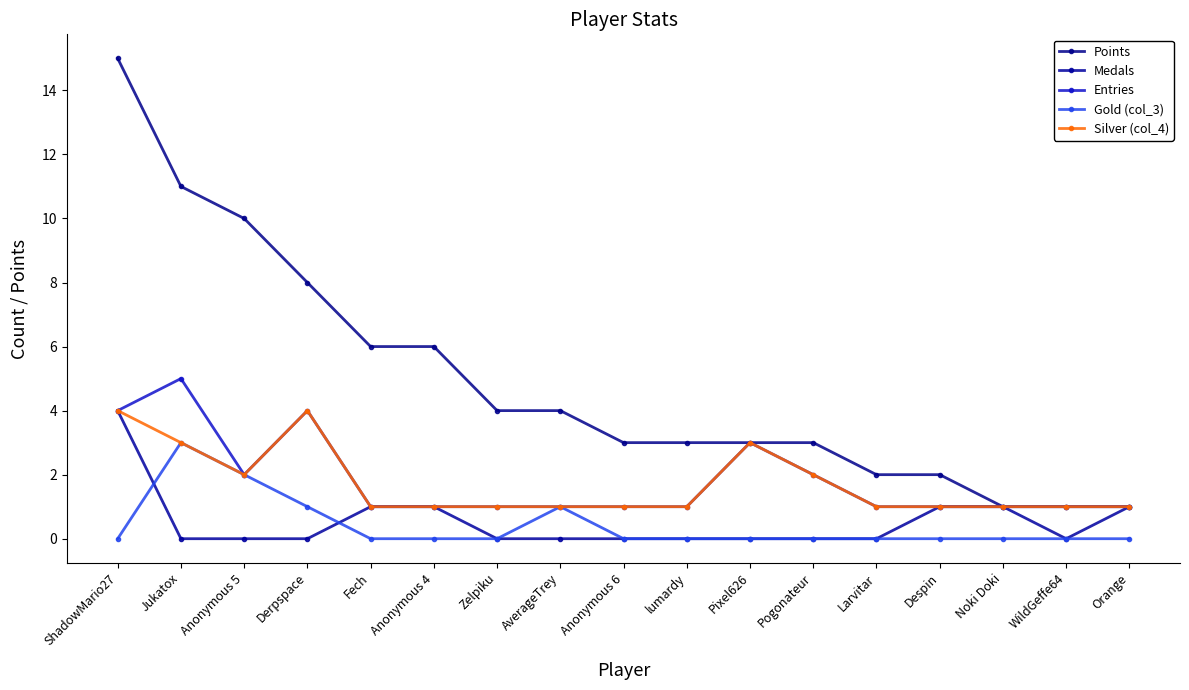

What is the label of the 15th point from the right?

Anonymous 5